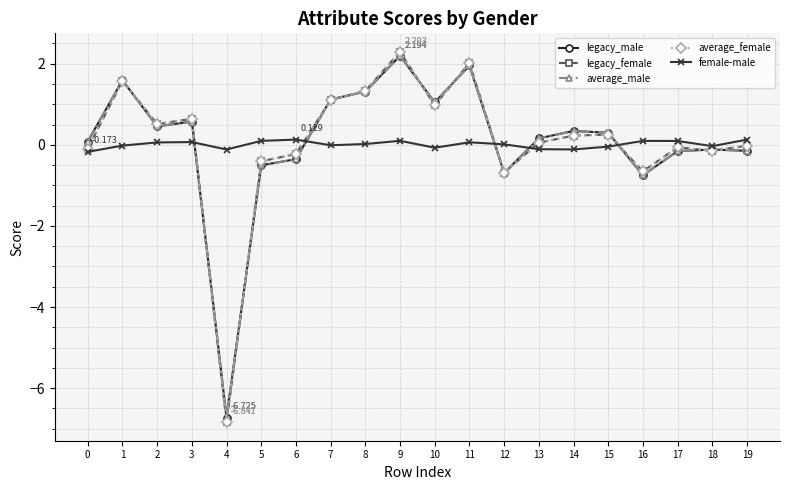

Between 4 and 13, which series saw the biggest shift?

legacy_female